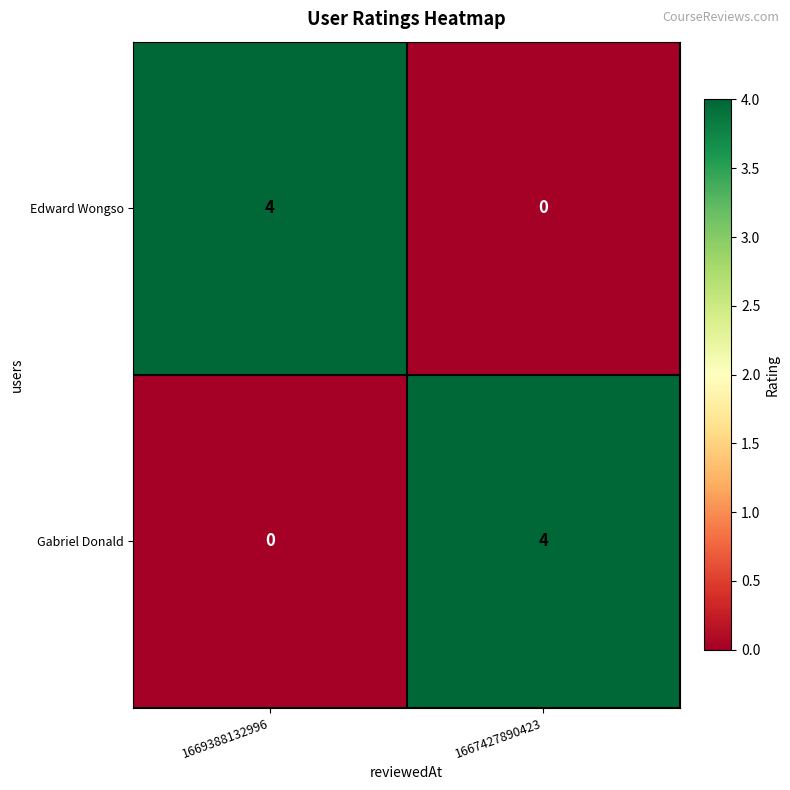

How many distinct data groups are displayed?

2